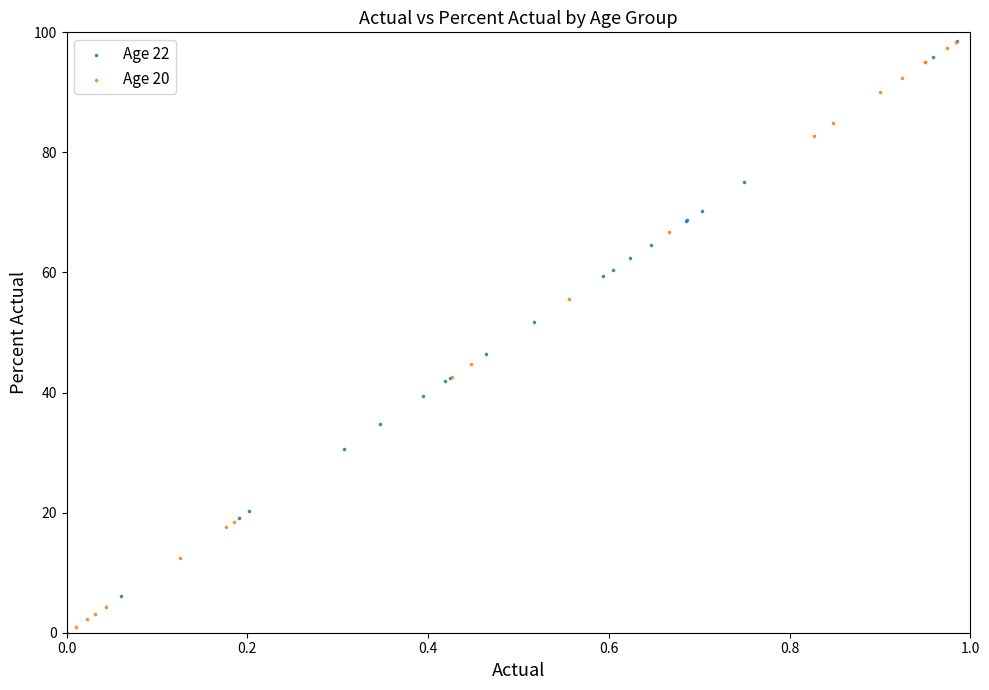

Which series has the largest Y range (max minus min)?

Age 20